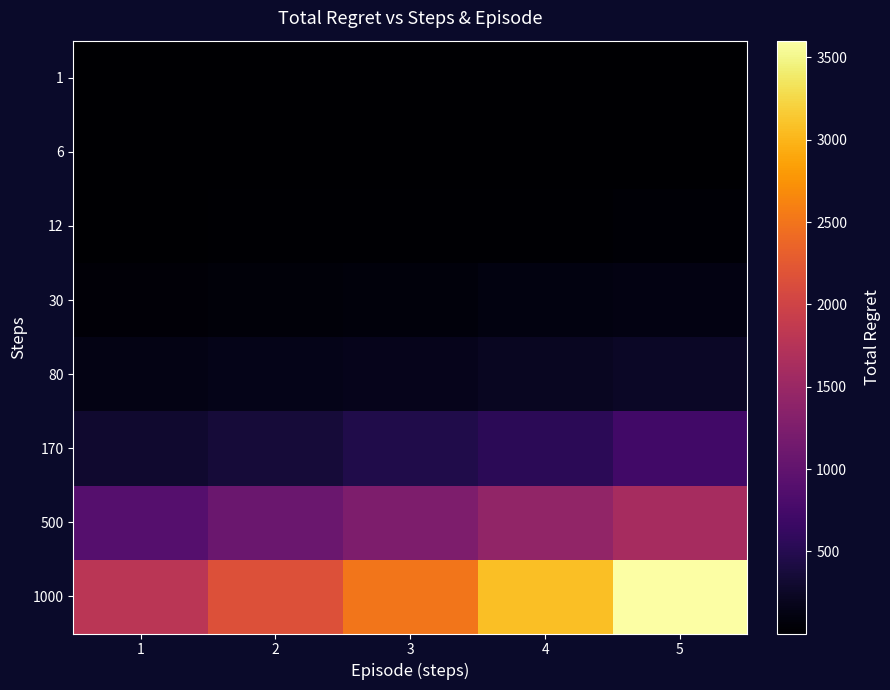

Reading right to left, list all the values displayed in this chart.

1: 5=6	4=6	3=4	2=4	1=2
6: 5=14	4=12	3=10	2=8	1=8
12: 5=40	4=30	3=24	2=18	1=14
30: 5=124	4=106	3=86	2=66	1=50
80: 5=246	4=216	3=180	2=162	1=142
170: 5=724	4=544	3=452	2=358	1=304
500: 5=1606	4=1430	3=1250	2=1078	1=898
1000: 5=3602	4=3068	3=2516	2=2164	1=1792